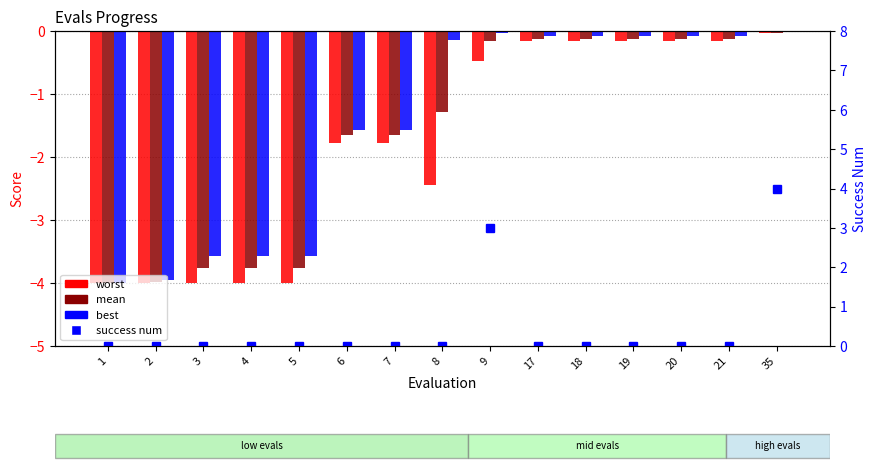

Reading left to right, what are all the values shown in this chart?

worst: -4.0	-4.0	-4.0	-4.0	-4.0	-1.8	-1.8	-2.4	-0.5	-0.2	-0.2	-0.2	-0.2	-0.2	-0.0
mean: -4.0	-4.0	-3.8	-3.8	-3.8	-1.6	-1.6	-1.3	-0.2	-0.1	-0.1	-0.1	-0.1	-0.1	-0.0
best: -4.0	-4.0	-3.6	-3.6	-3.6	-1.6	-1.6	-0.1	-0.0	-0.1	-0.1	-0.1	-0.1	-0.1	-0.0
success num: 0.0	0.0	0.0	0.0	0.0	0.0	0.0	0.0	3.0	0.0	0.0	0.0	0.0	0.0	4.0